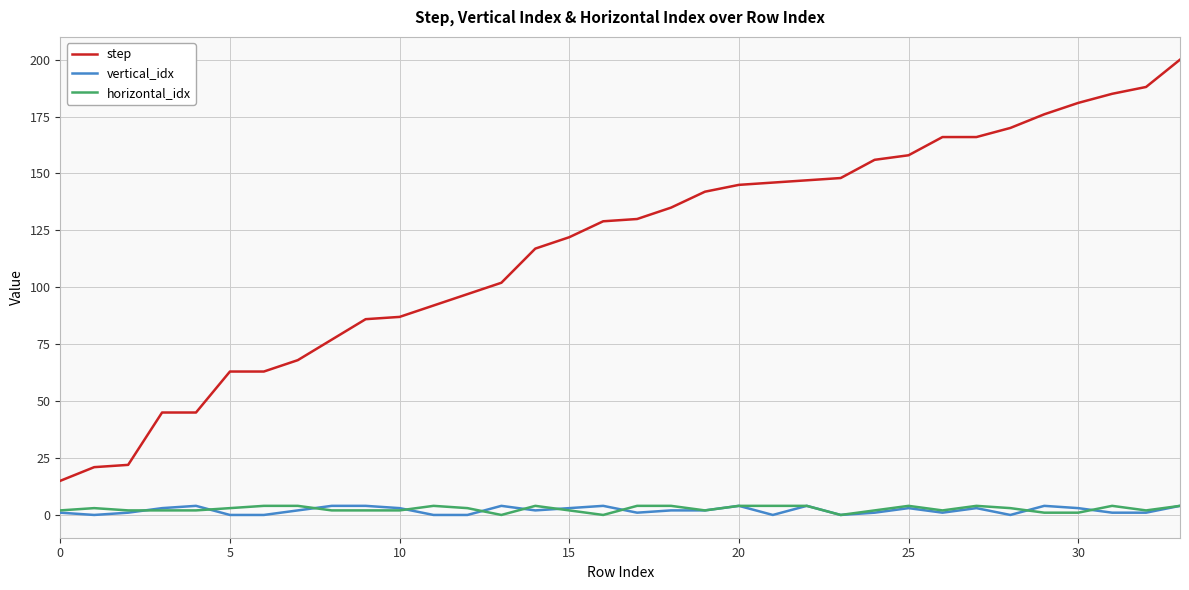

Which series has the largest total across all categories?

step